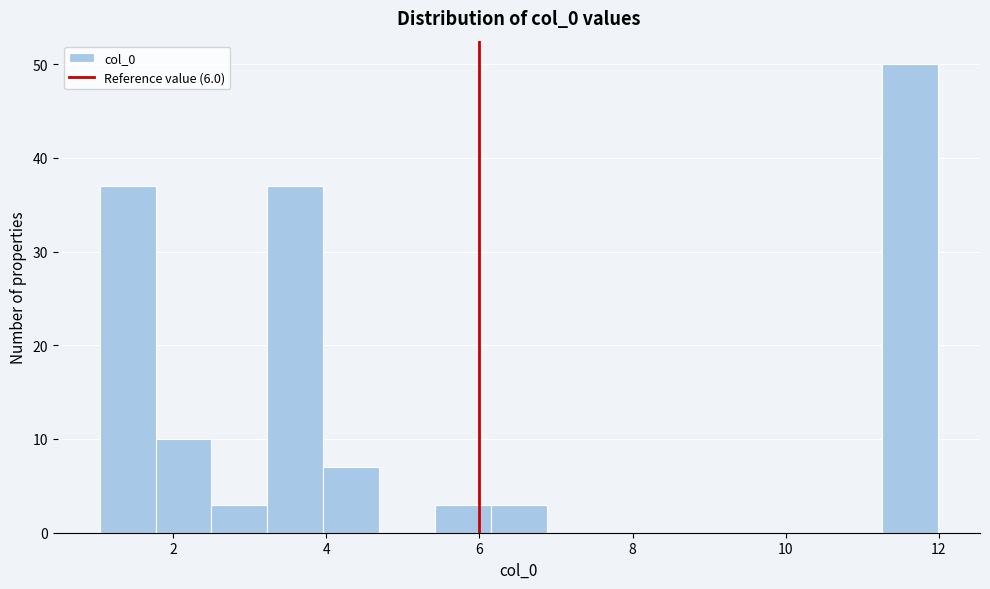

Read against the x-axis, roughly where is the centre of the tallest bar?

11.6